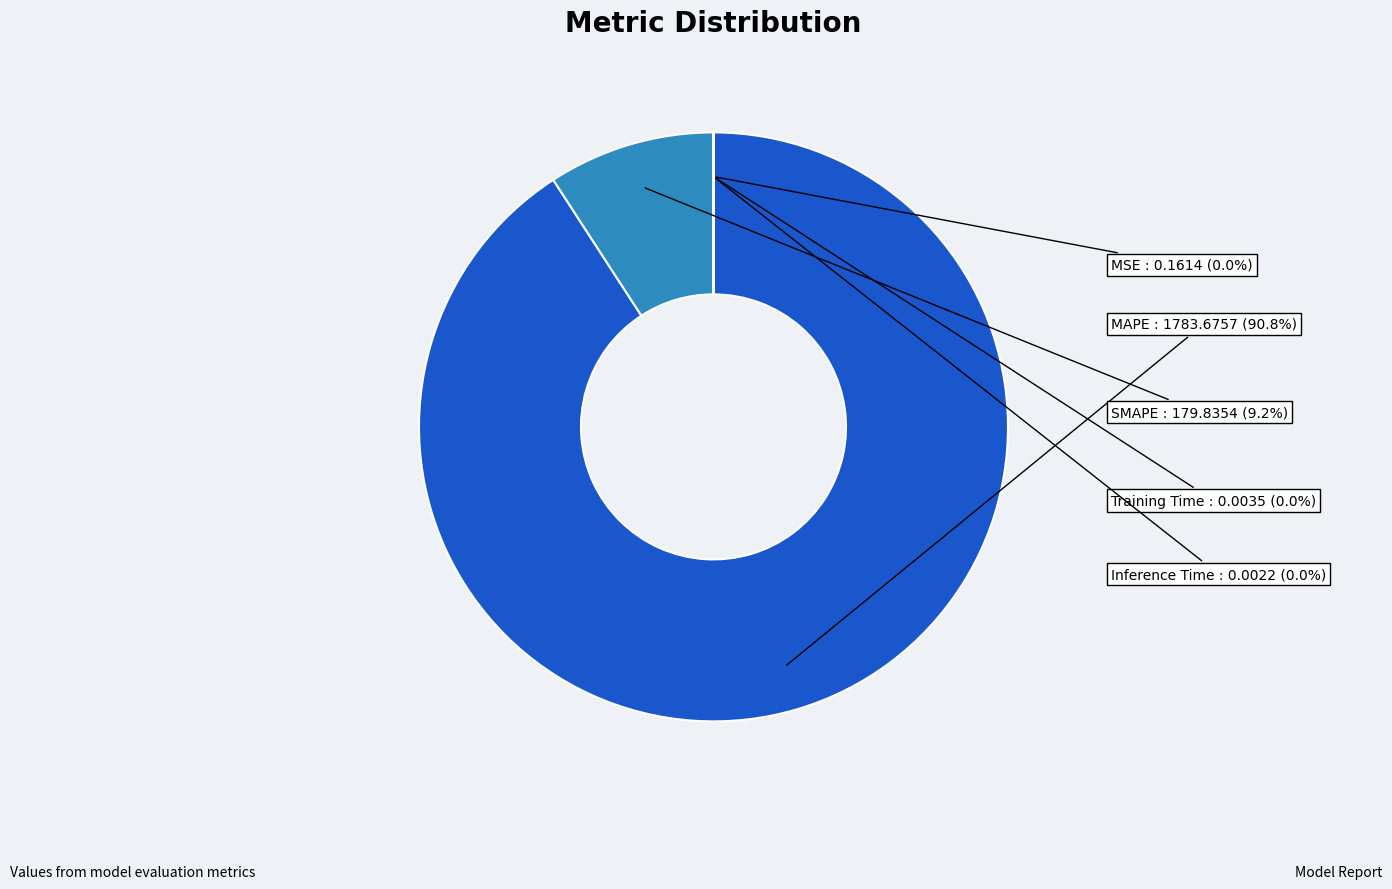

True or false: SMAPE accounts for 9% of the total.

True